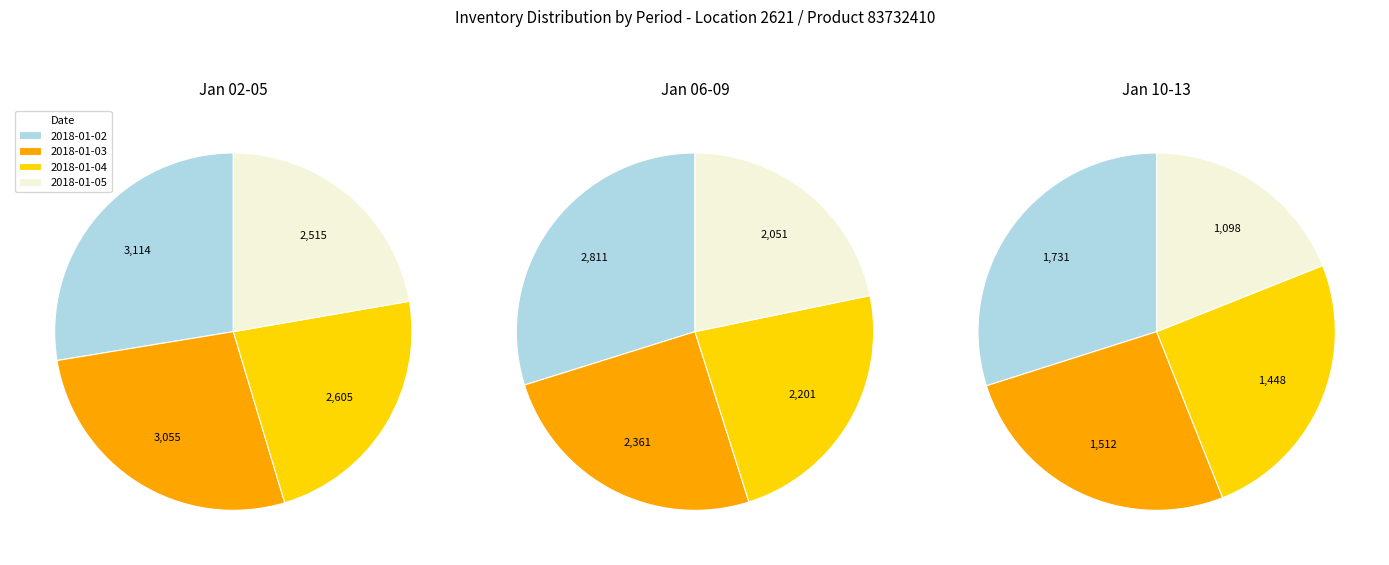

Is it true that 2018-01-05 is 1% of the pie?

False